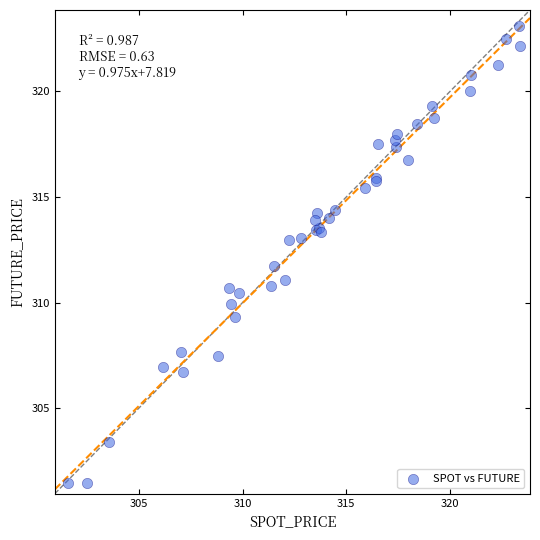

What Y value in the scatter plot is closest to 312?

311.8